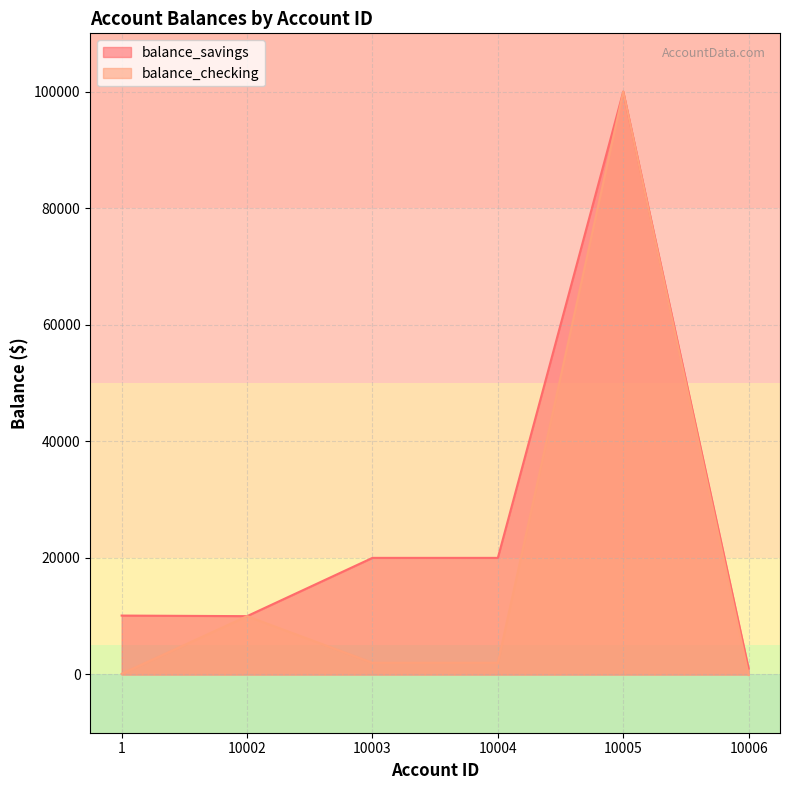

Which series has the largest range (max minus min)?

balance_checking